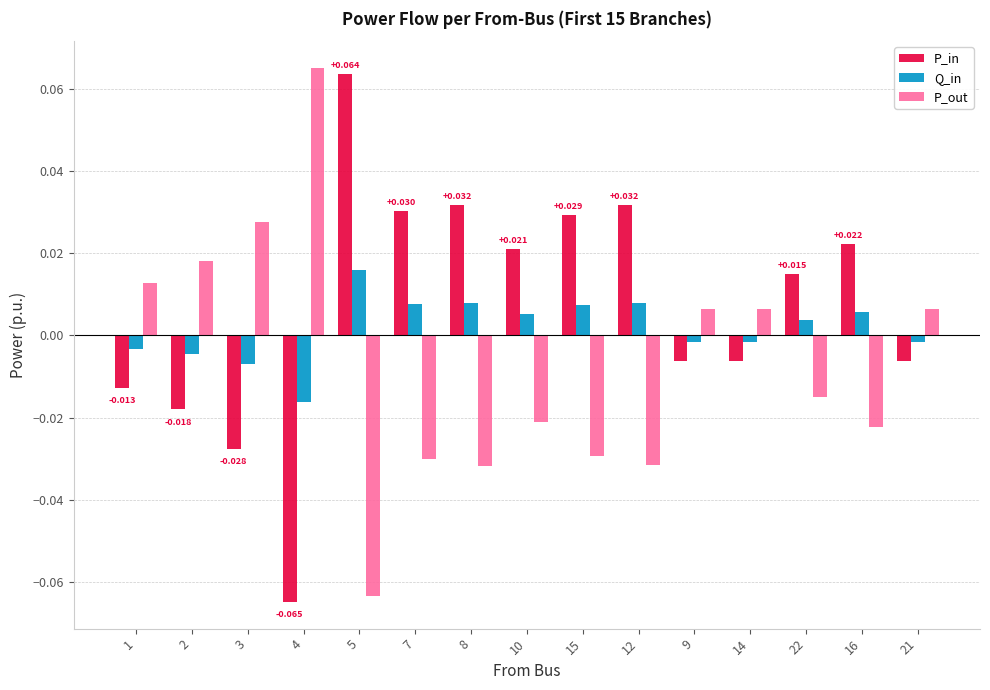

Rank the series by their average value, from highest to lowest.

P_in, Q_in, P_out